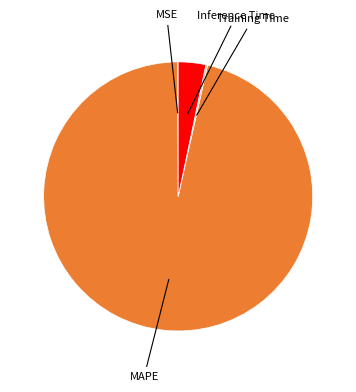

Is there any slice that represents more than half of the pie?

Yes